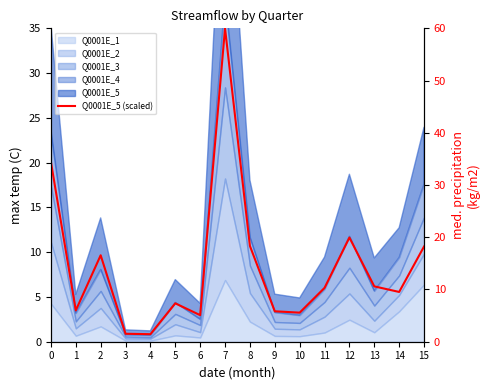

Reading left to right, what are all the values shown in this chart?

0=34.4	1=6.0	2=16.6	3=1.5	4=1.4	5=7.3	6=5.1	7=60.0	8=18.3	9=5.8	10=5.6	11=10.3	12=19.9	13=10.6	14=9.5	15=18.2